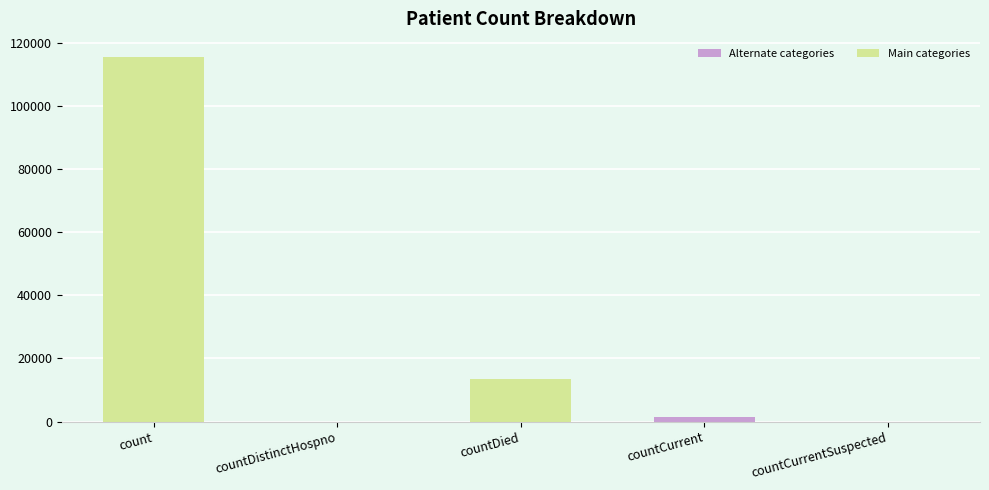

What is the difference between the values at countDied and countDistinctHospno?

13343